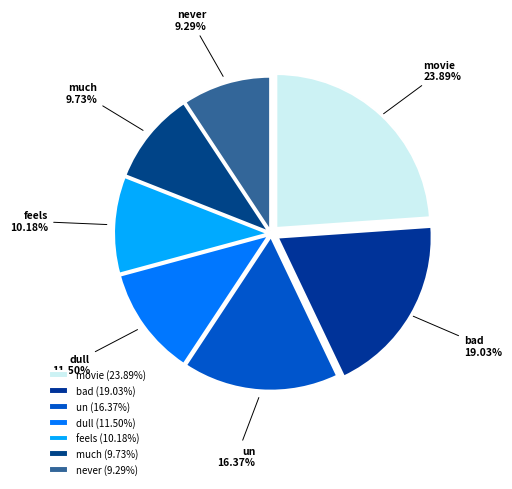

Count the number of slices in the pie.

7